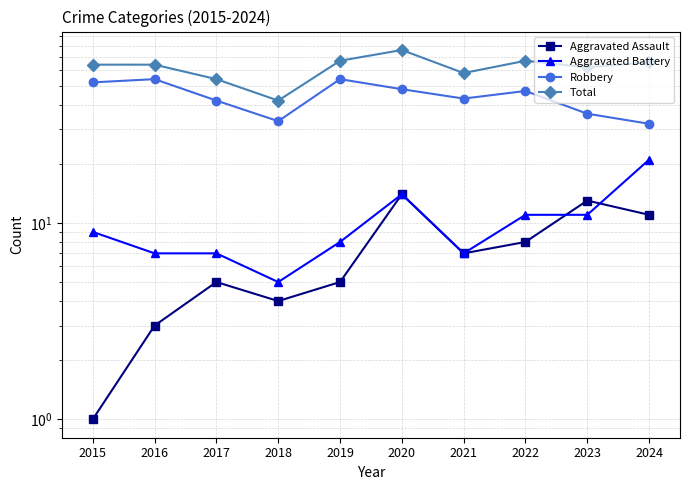

Is this an area chart (filled region under the line)?

No